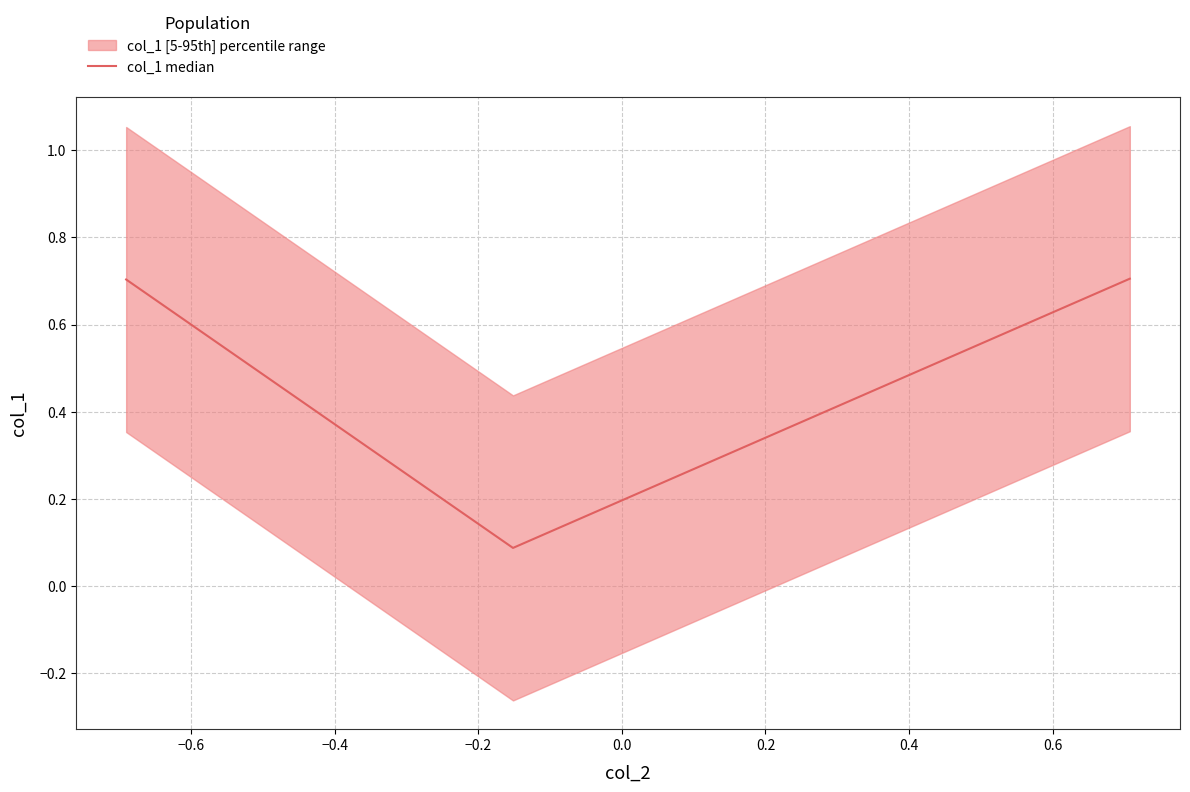

Count the col_1 median values in the range 0 to 1.

3